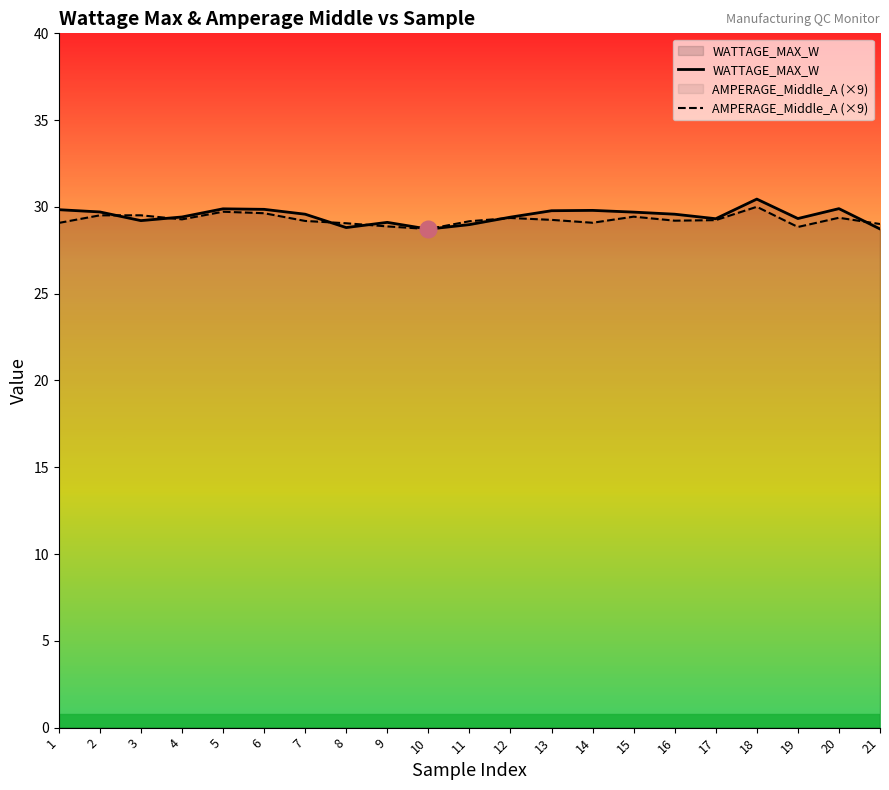

Reading right to left, extract all data points from this chart.

WATTAGE_MAX_W: 28.7	29.9	29.3	30.4	29.3	29.6	29.7	29.8	29.8	29.4	29.0	28.7	29.1	28.8	29.6	29.9	29.9	29.4	29.2	29.7	29.8
AMPERAGE_Middle_A (×9): 29.0	29.4	28.8	30.0	29.2	29.2	29.4	29.1	29.3	29.4	29.2	28.7	28.9	29.1	29.2	29.6	29.7	29.3	29.5	29.5	29.1